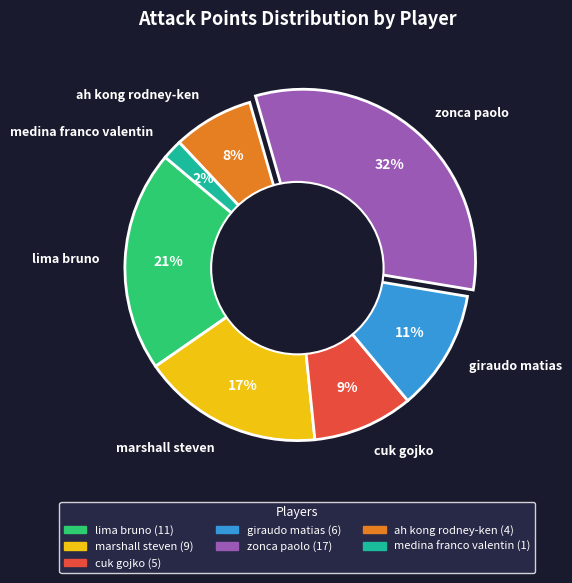

Which category has the biggest portion of the pie?

zonca paolo